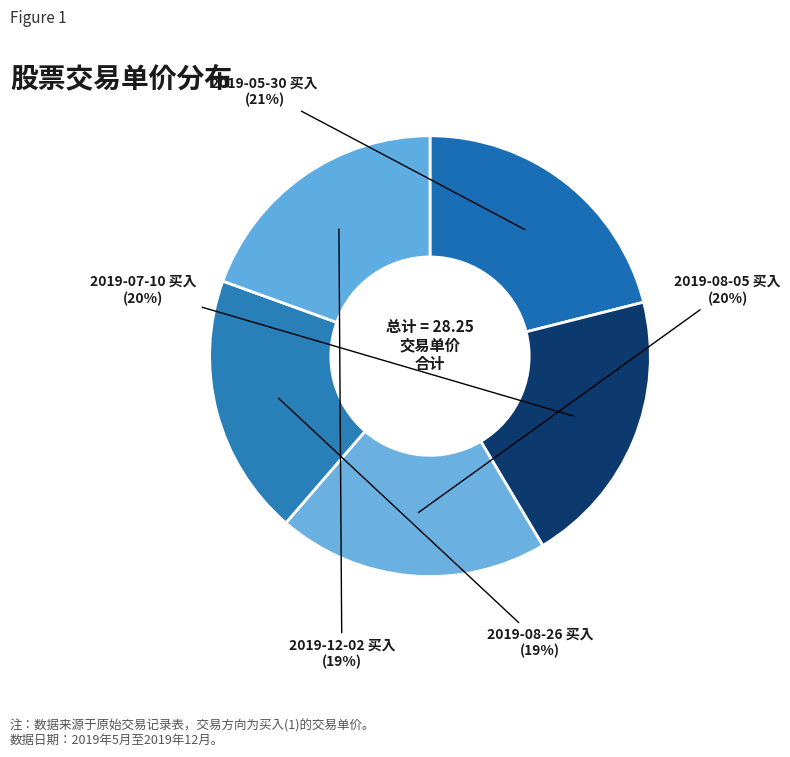

Does any single category account for the majority?

No